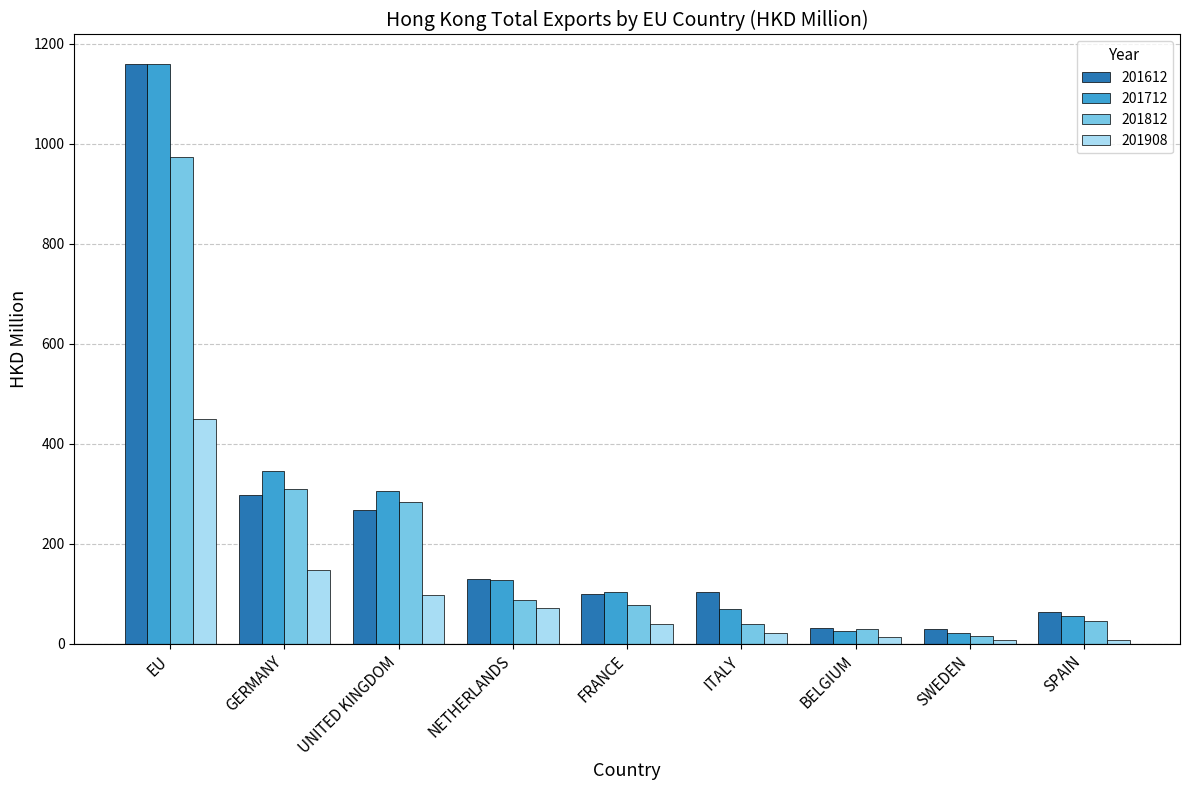

Does the chart contain any negative values?

No